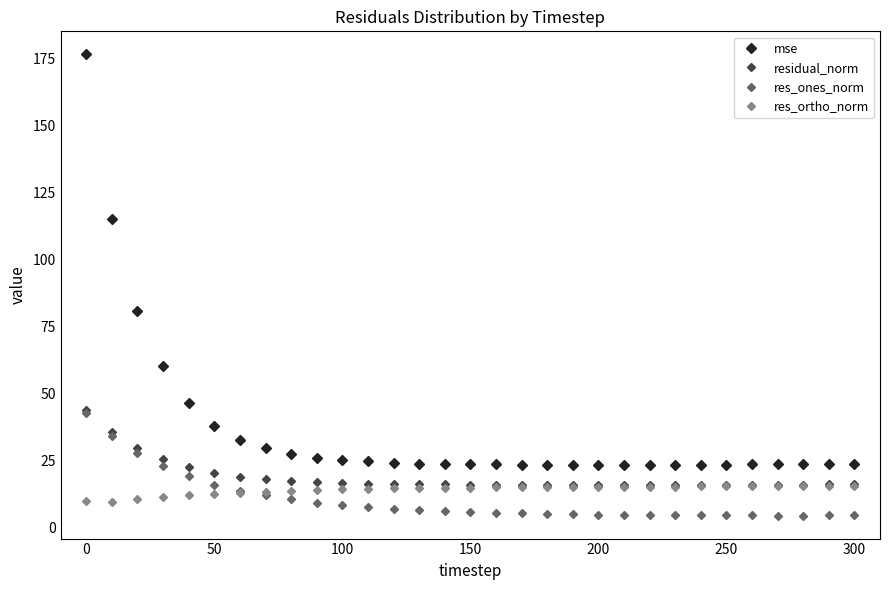

Which series has the largest total across all categories?

mse